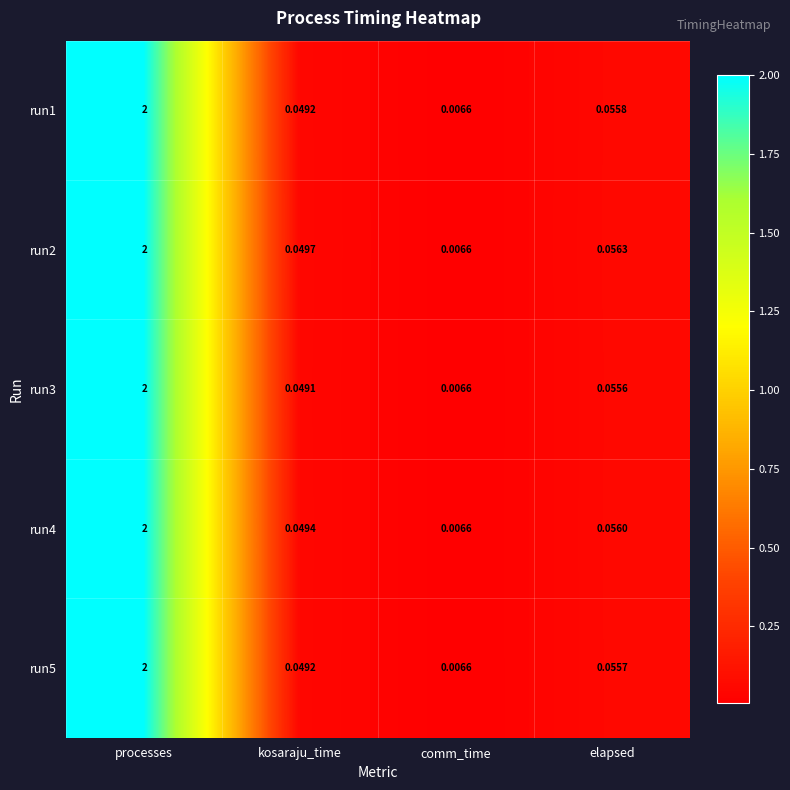

At which category does the chart reach its minimum across all series?

comm_time